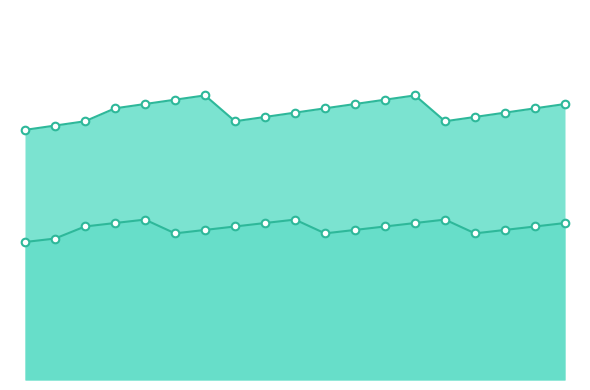

At which category is the sum across all series the highest?

13